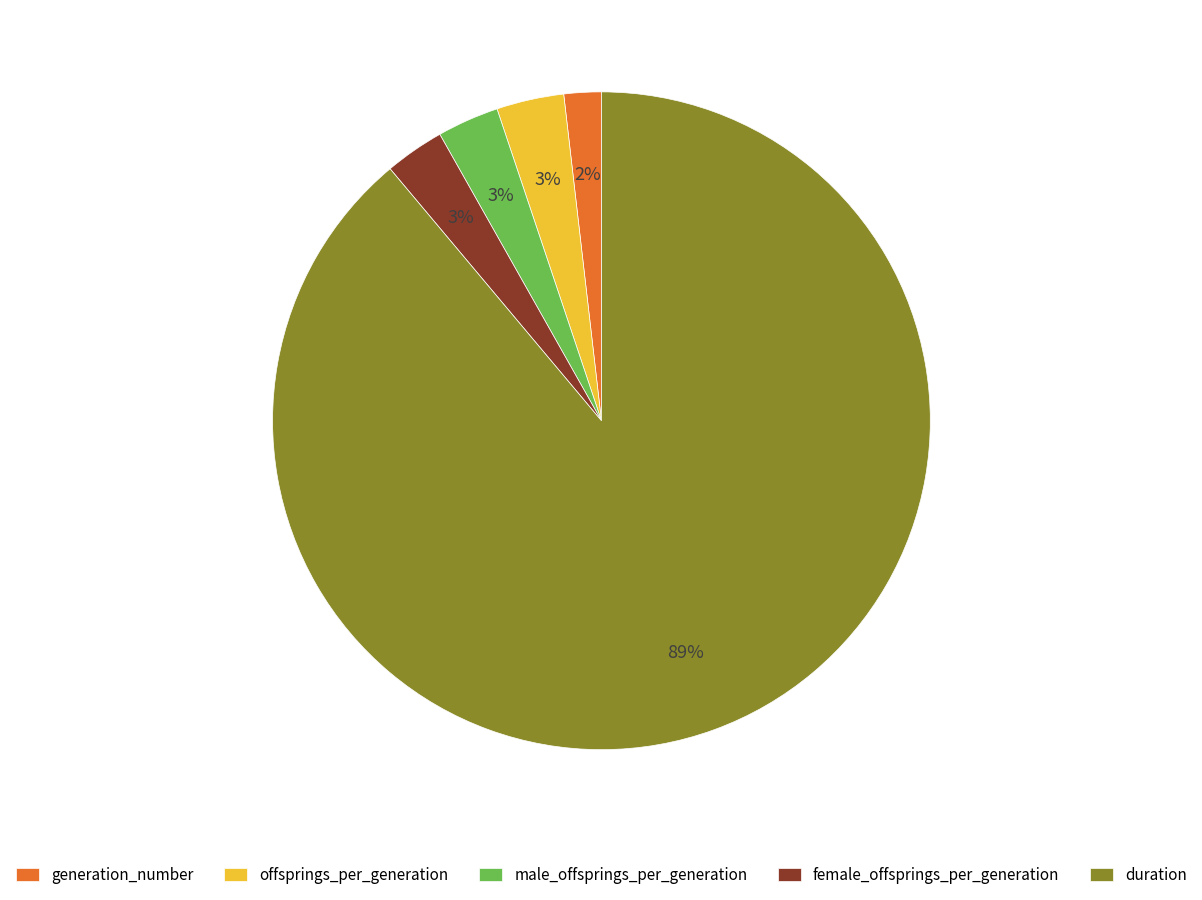

Combined, do generation_number and offsprings_per_generation account for over 50%?

No